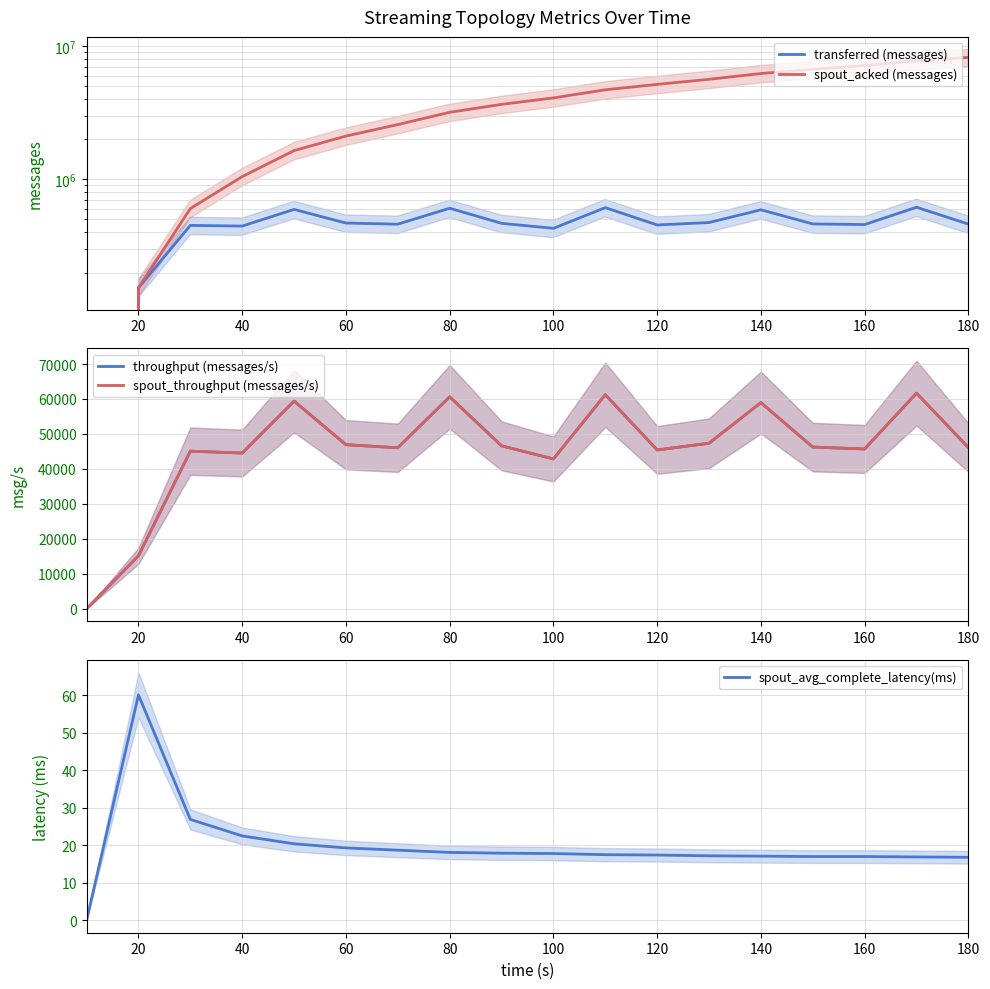

The spout_avg_complete_latency(ms) series shows 28.2 at 140. True or false?

False